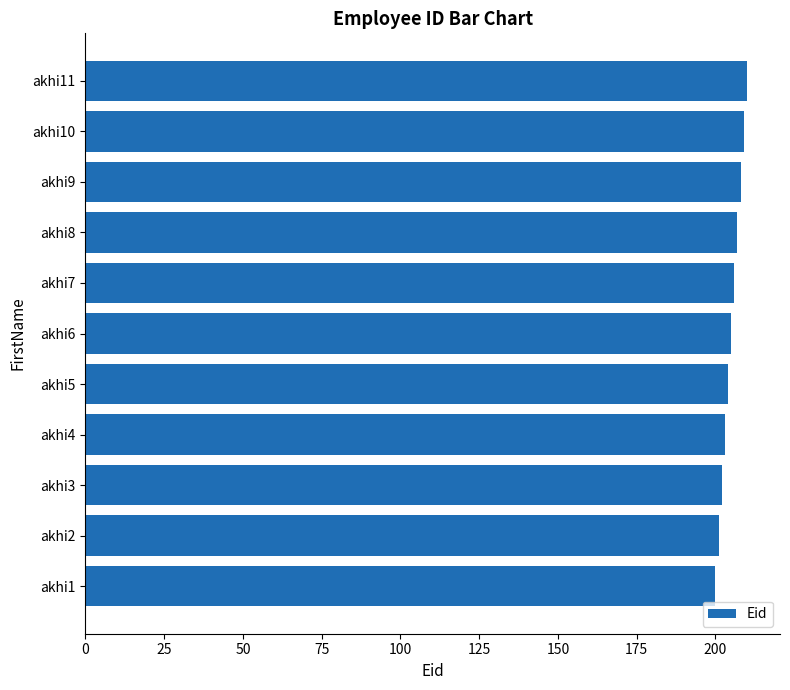

What is the value of the 1st bar from the top?

210